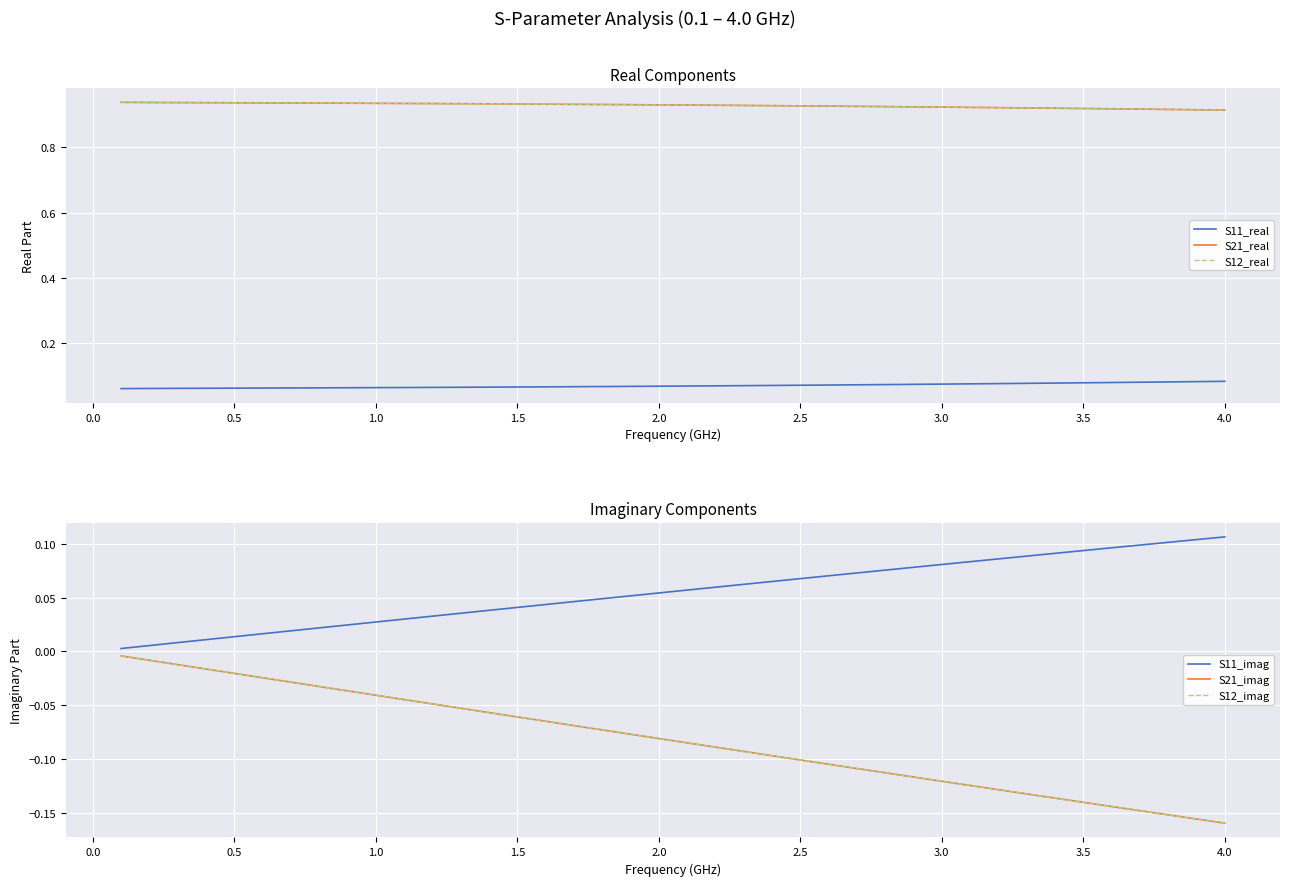

Which category has the lowest value in the S21_real series?

4.0